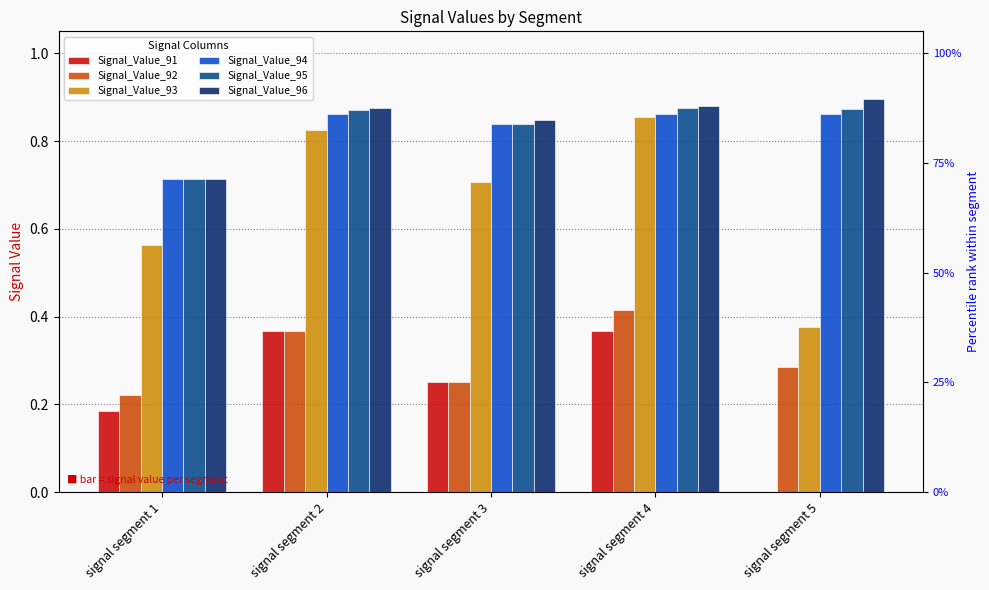

List the series in order of their peak value, highest first.

Signal_Value_96, Signal_Value_95, Signal_Value_94, Signal_Value_93, Signal_Value_92, Signal_Value_91